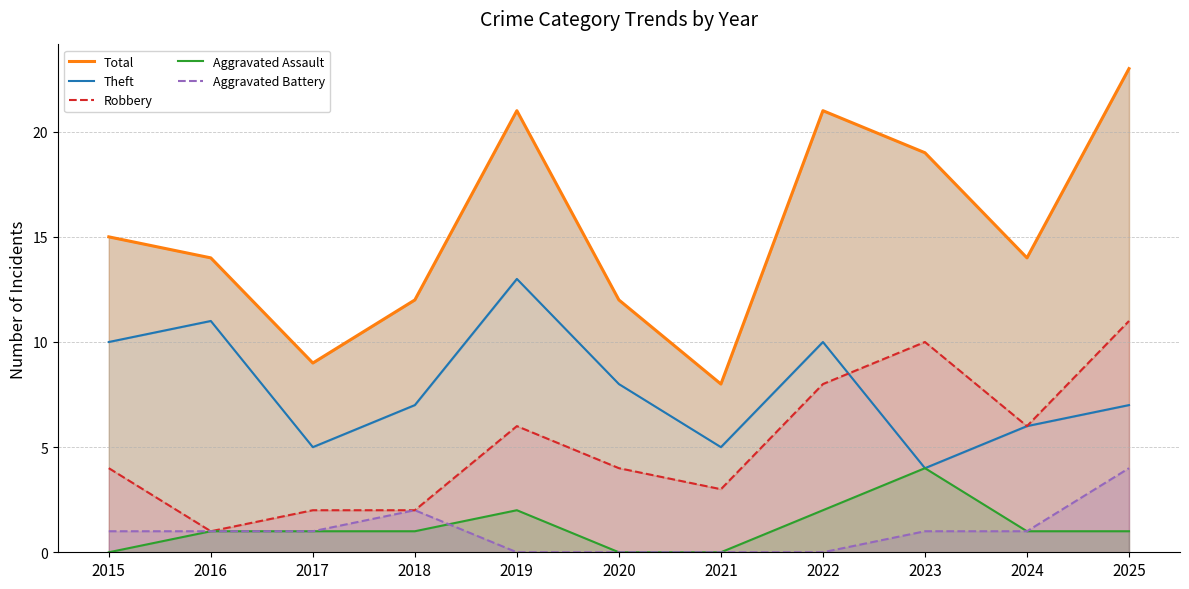

Does the chart have visible grid lines?

Yes